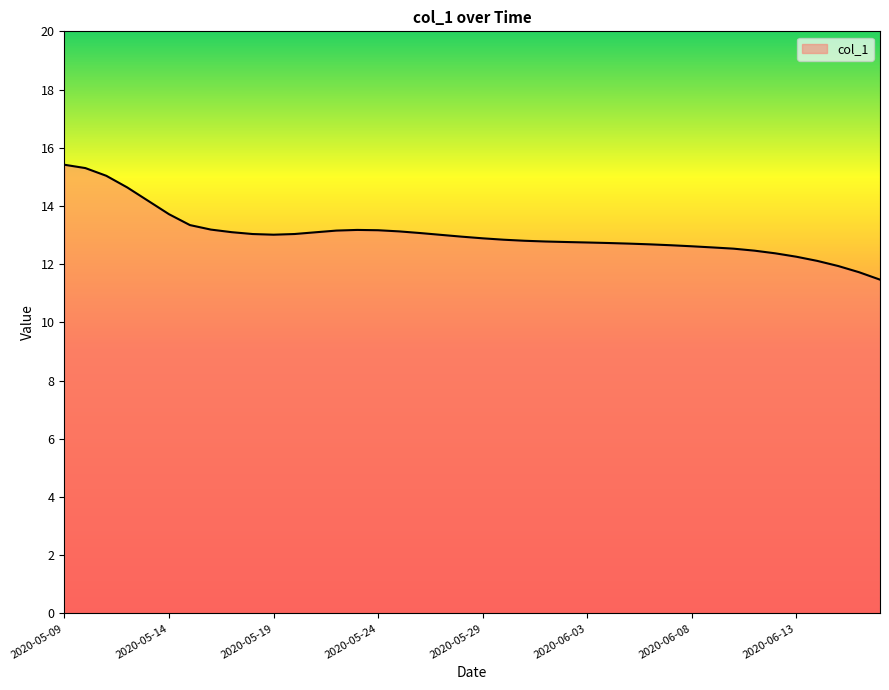

True or false: the data has more than 0 interior local peaks.

True